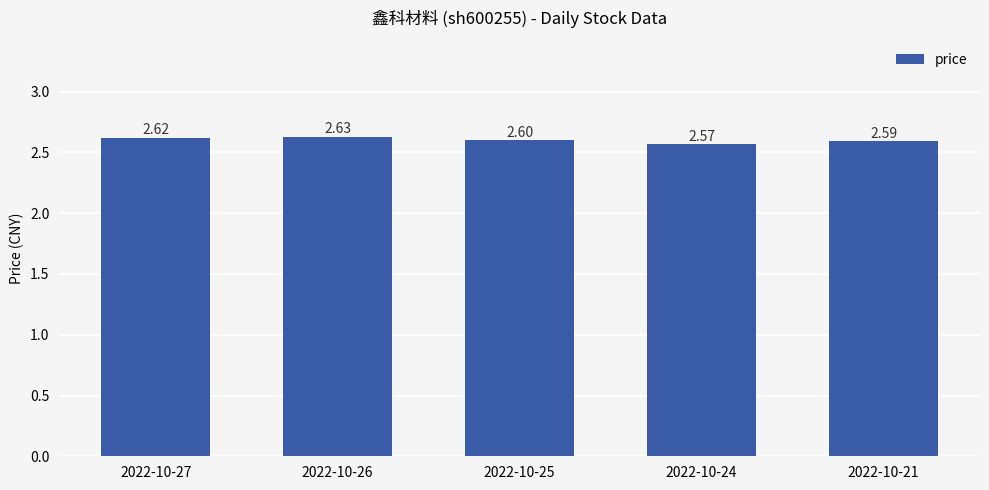

Reading right to left, extract all data points from this chart.

2.6	2.6	2.6	2.6	2.6